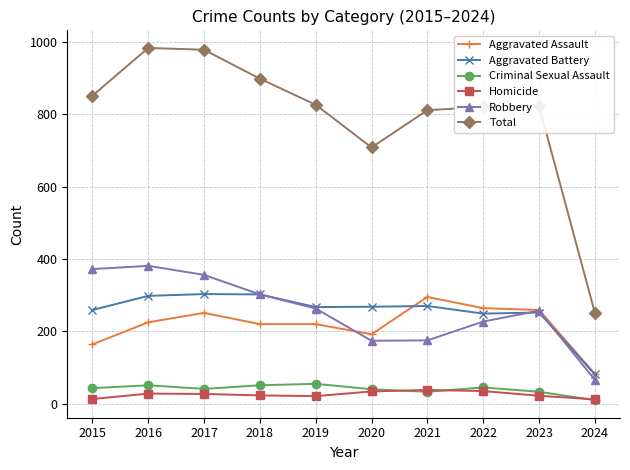

What is the spread (max minus min) of values at 2023?

801